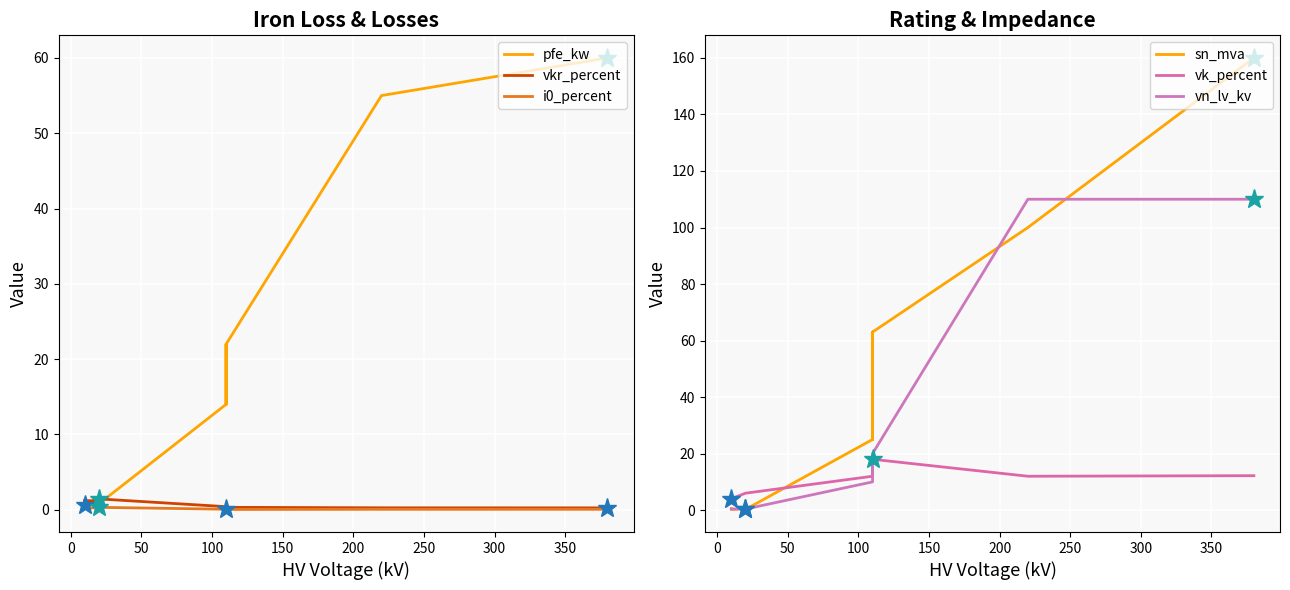

How many i0_percent values are between 0 and 1?

14